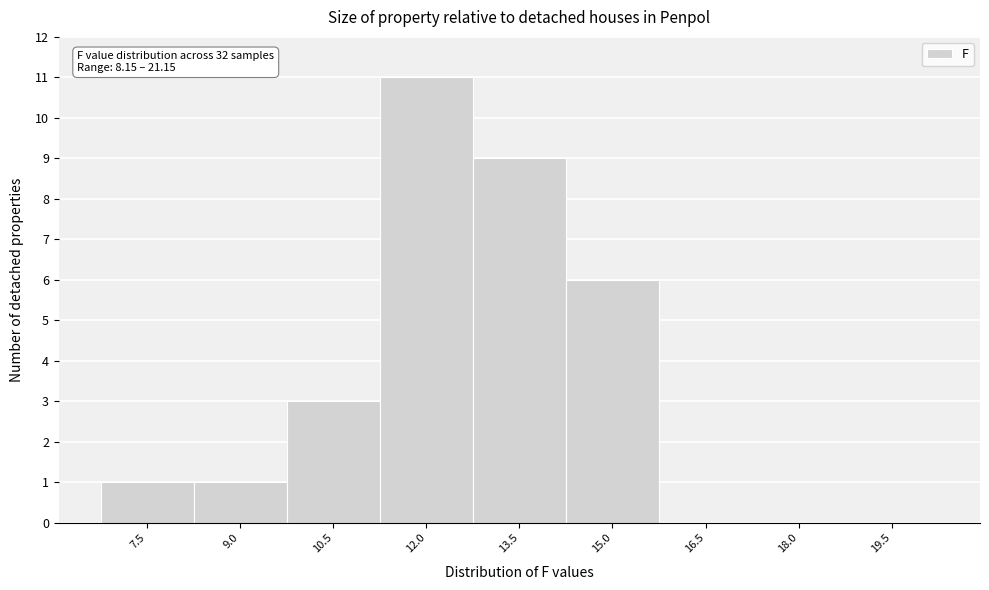

Reading left to right, transcribe all the data shown in this chart.

7.5=1	9.0=1	10.5=3	12.0=11	13.5=9	15.0=6	16.5=0	18.0=0	19.5=0